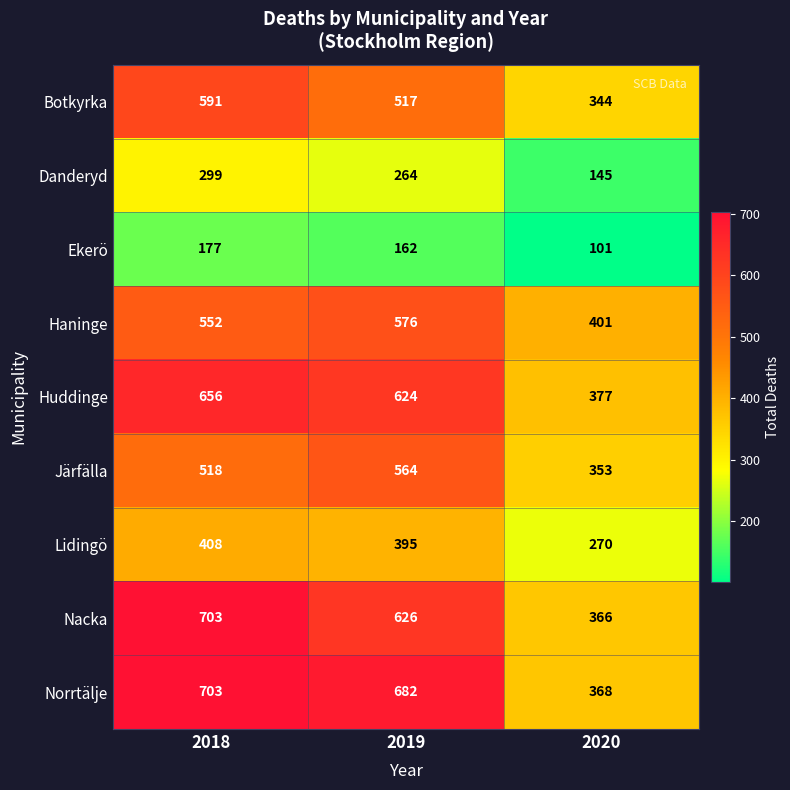

What is the sum of the Haninge values at 2020 and 2019?

977